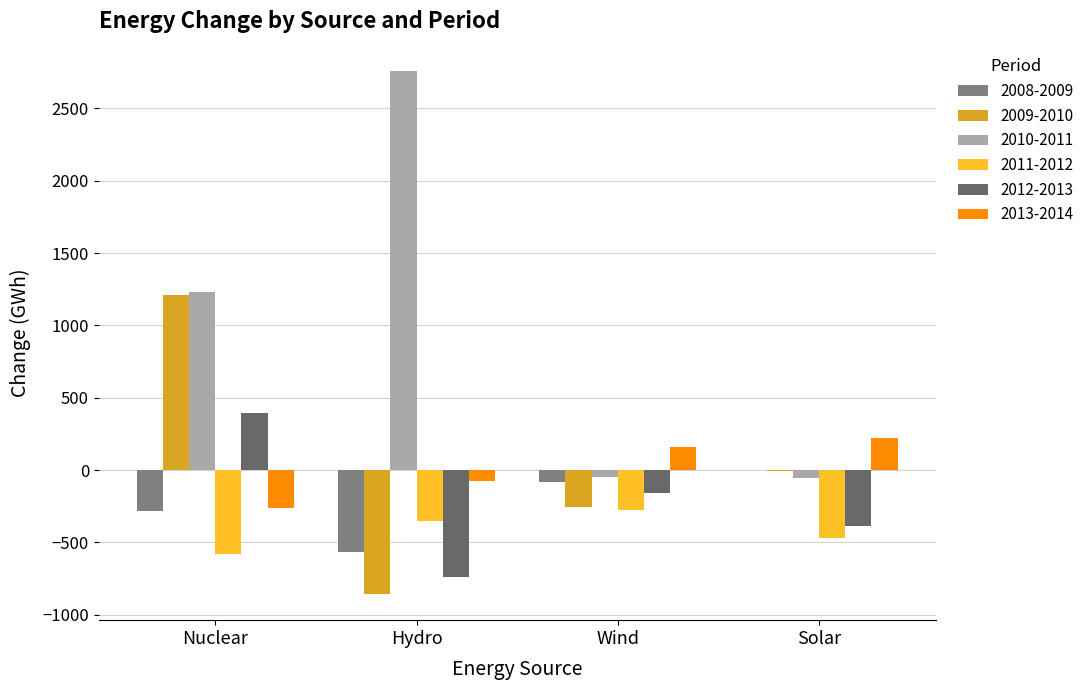

What are all the series names shown in the legend?

2008-2009, 2009-2010, 2010-2011, 2011-2012, 2012-2013, 2013-2014